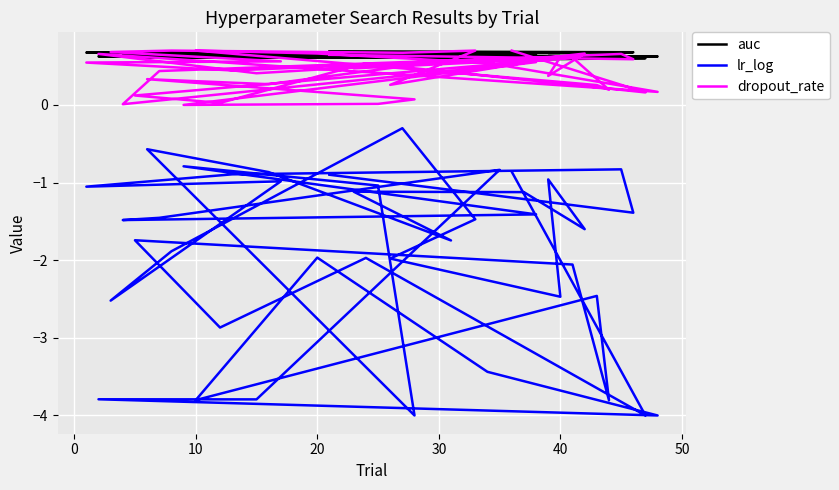

The dropout_rate series shows 0.5 at 21. True or false?

False